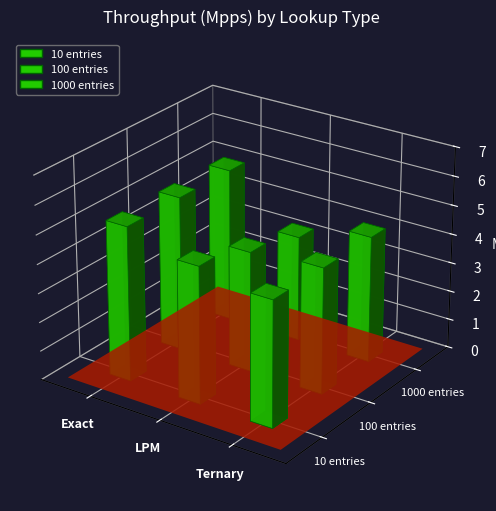

List the series in order of their peak value, lowest first.

1000 entries, 10 entries, 100 entries